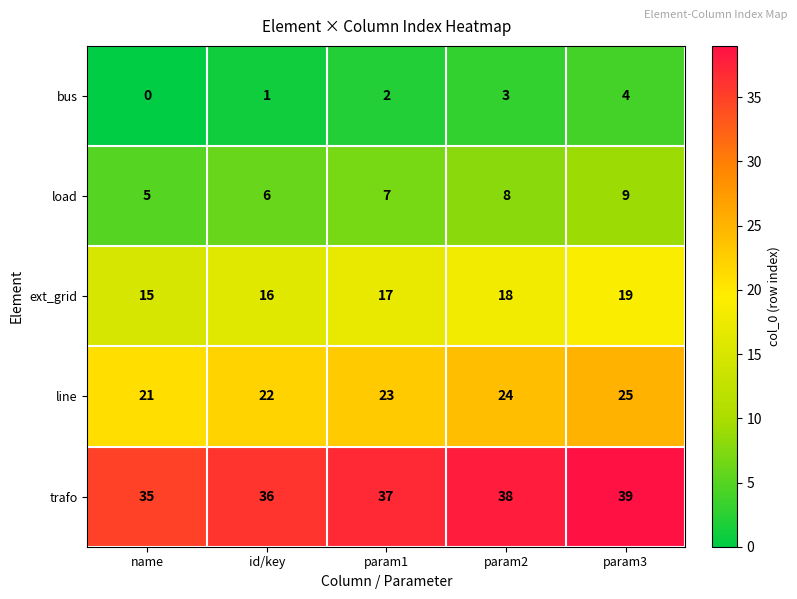

Count the number of categories in the chart.

5